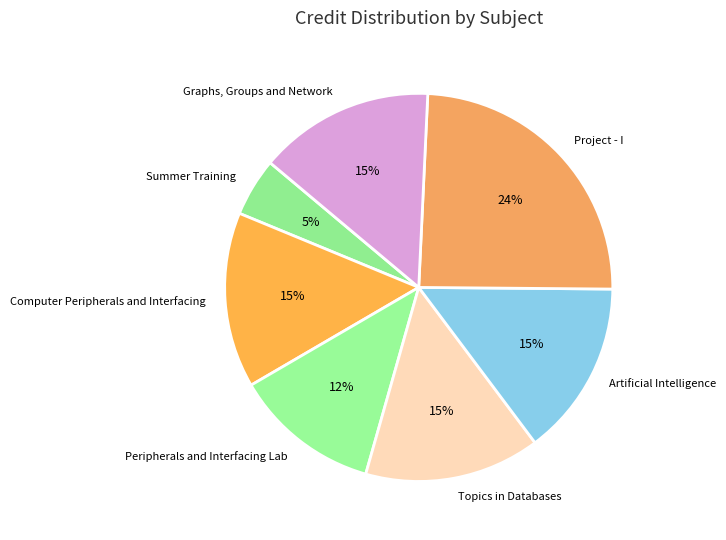

Which category has the smallest portion of the pie?

Summer Training